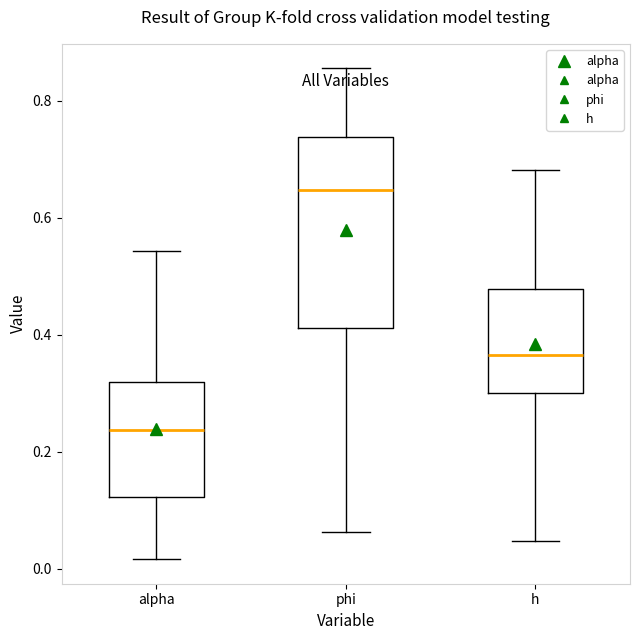

Reading left to right, transcribe this box plot: for each box, give where its median line is, the range the box spans, and where its two whiskers end, as read against the y-axis. The values are not printed on the chart, so give them approximately, as read against the axis.

alpha: median 0.24, box 0.12 to 0.32, whiskers 0.02 to 0.54
phi: median 0.64, box 0.42 to 0.74, whiskers 0.06 to 0.86
h: median 0.36, box 0.30 to 0.48, whiskers 0.04 to 0.68